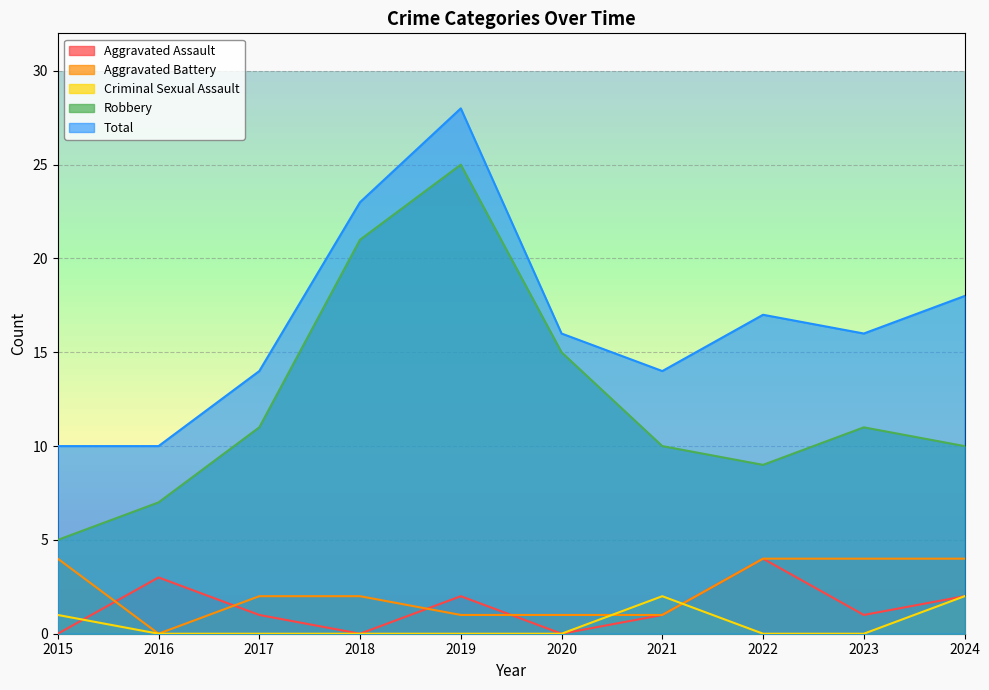

How many lines are shown in the chart?

5